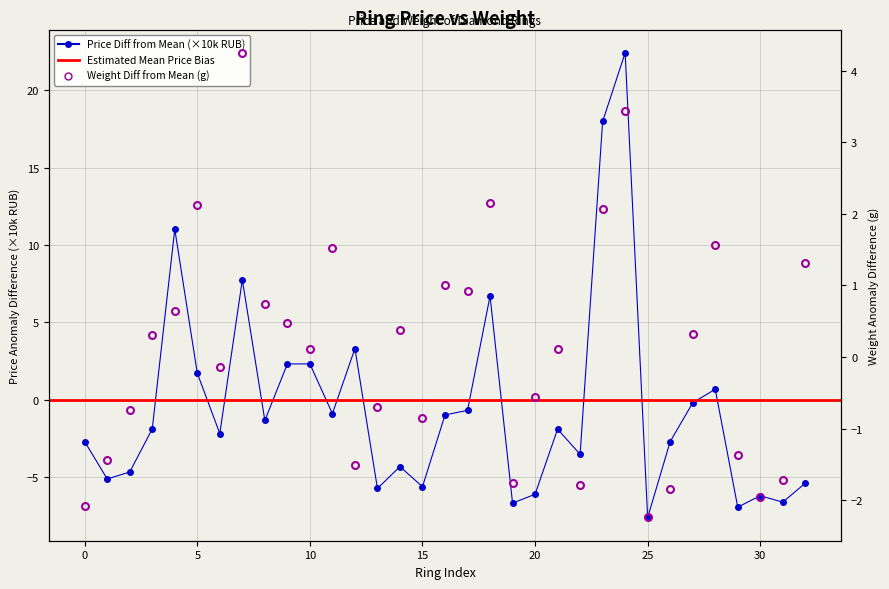

How many categories are shown in the chart?

33